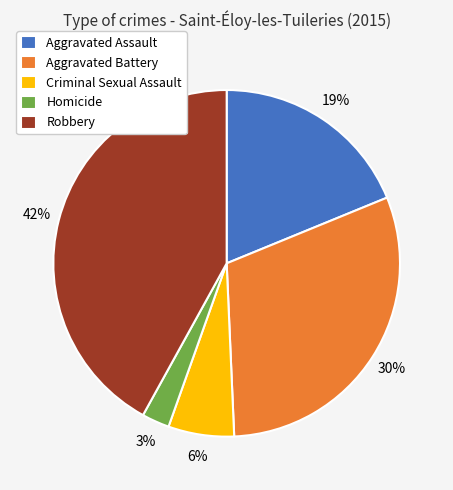

What is the smallest slice in the pie chart?

Homicide